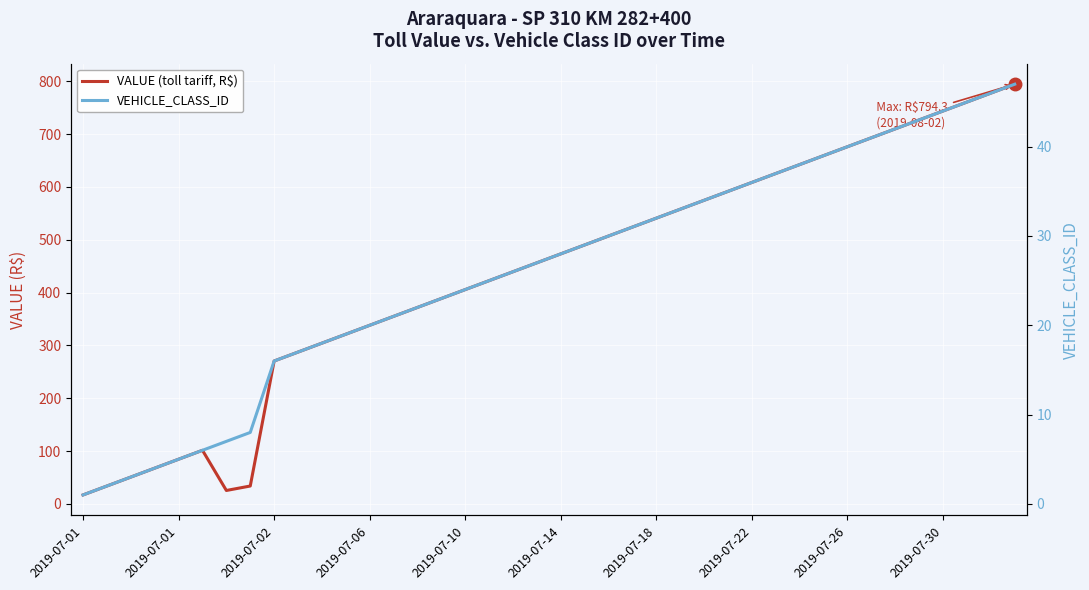

How many data points does each series have?

40